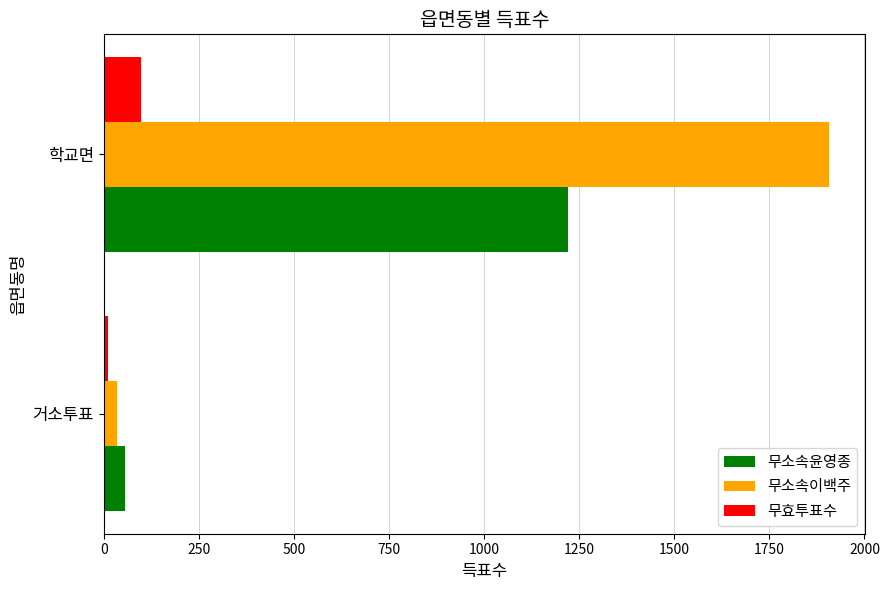

Between 거소투표 and 학교면, which series saw the biggest shift?

무소속이백주